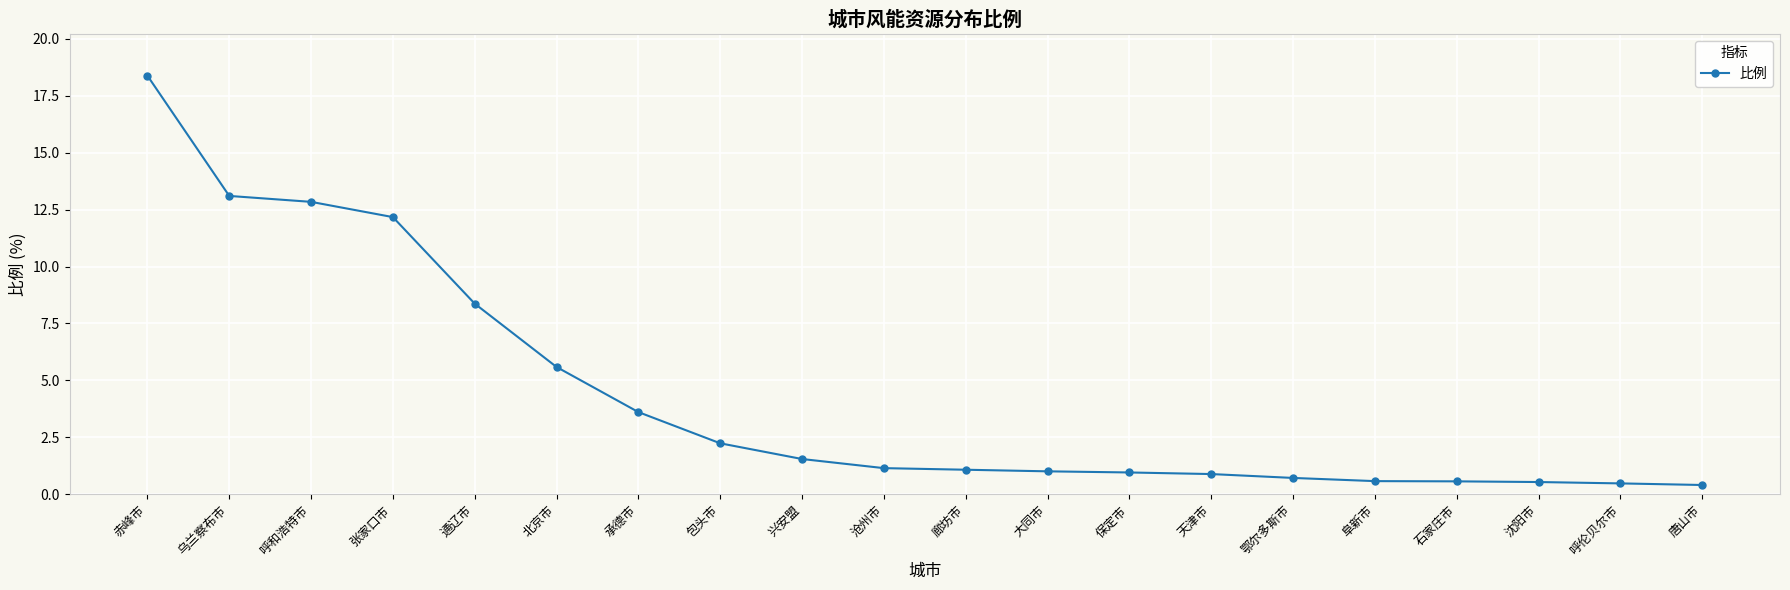

What is the average value?

4.3